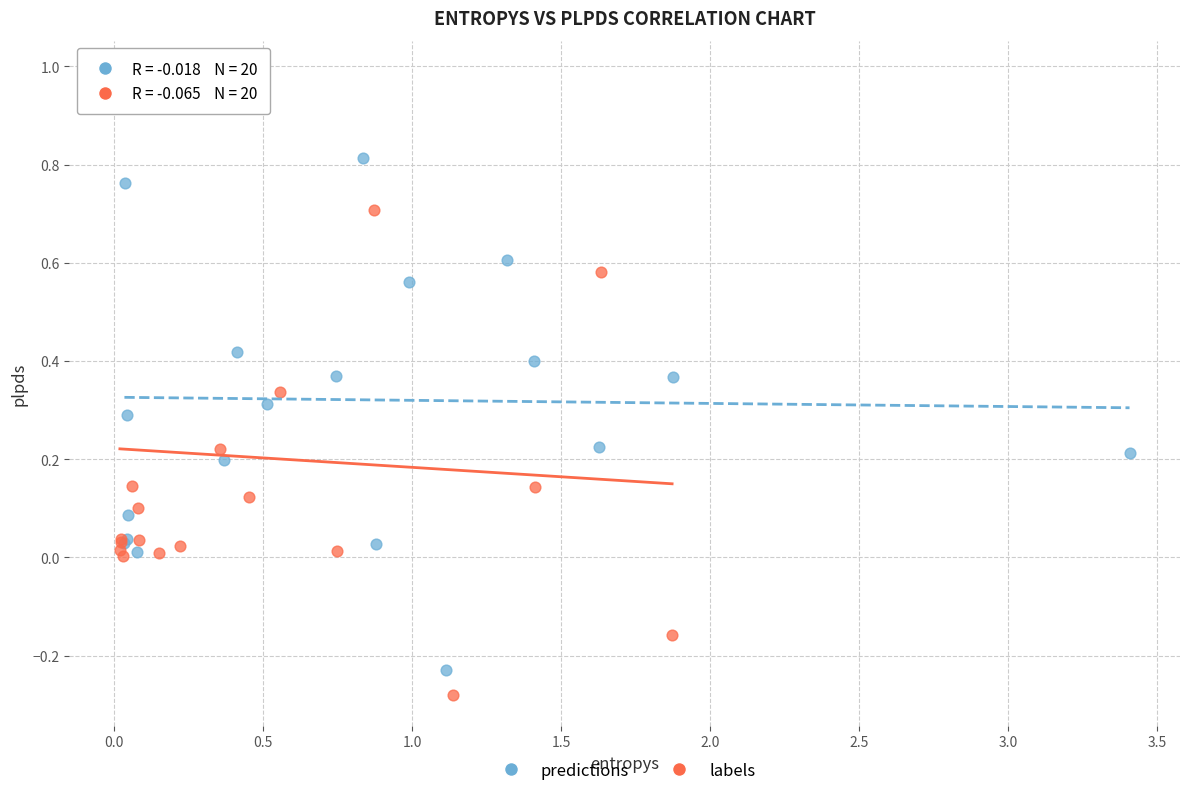

Which series reaches the minimum Y coordinate?

labels